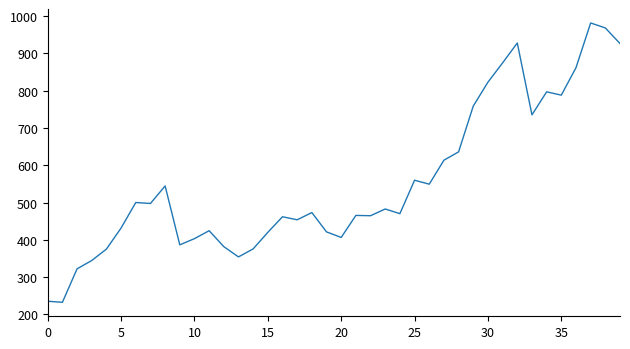

What is the difference between the maximum and minimum values?

748.7